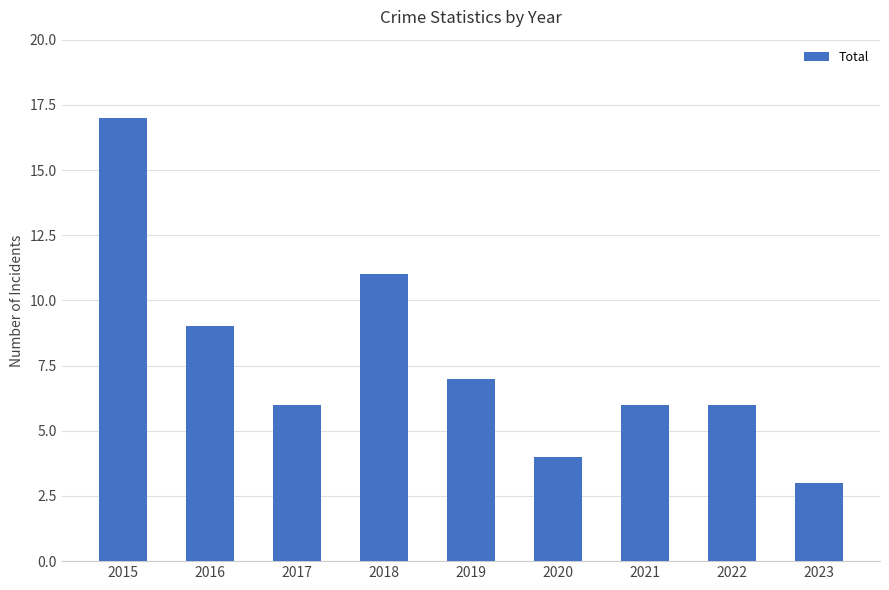

The value at 2016 is 12. True or false?

False